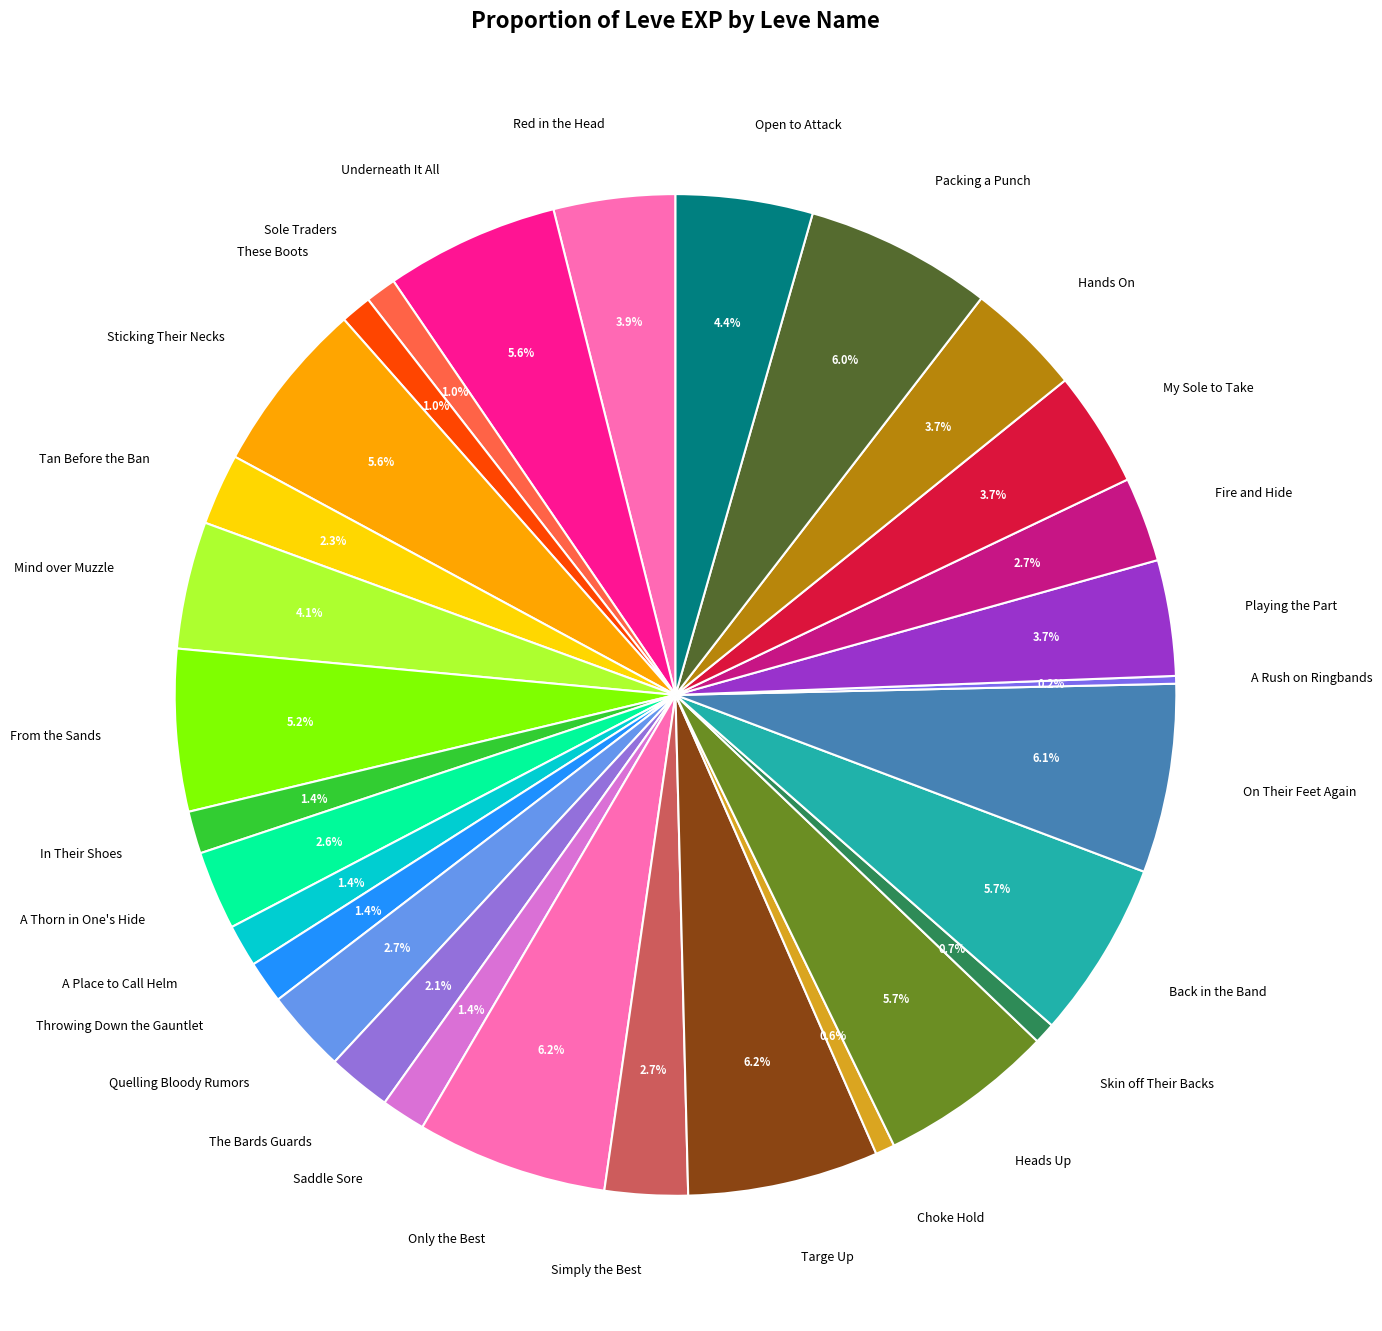

What percentage is the Throwing Down the Gauntlet slice, to the nearest percent?

1%